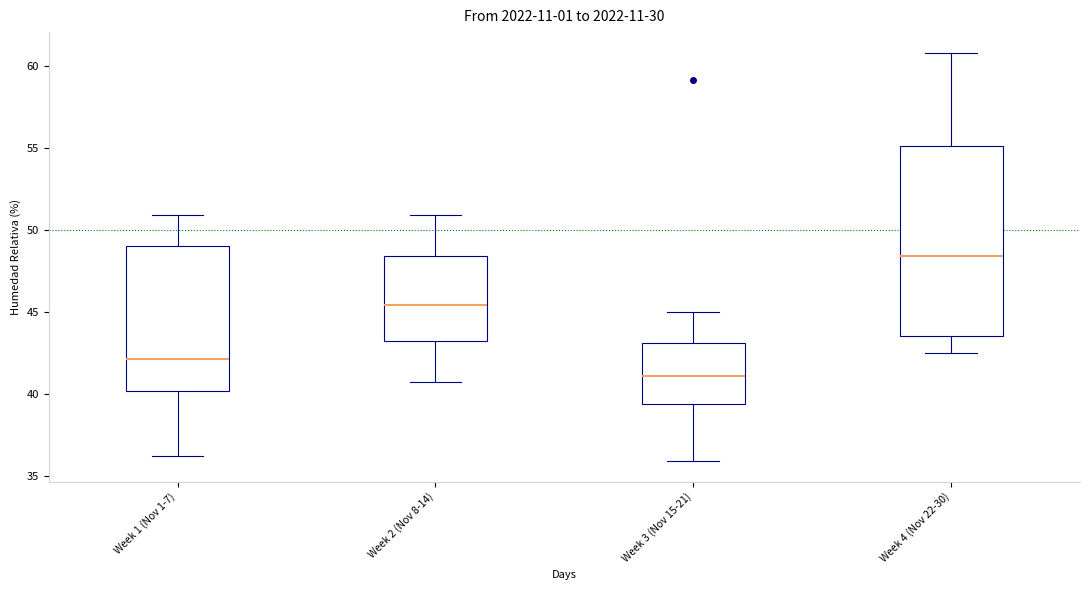

Which box's median line is the lowest?

Week 3 (Nov 15-21)